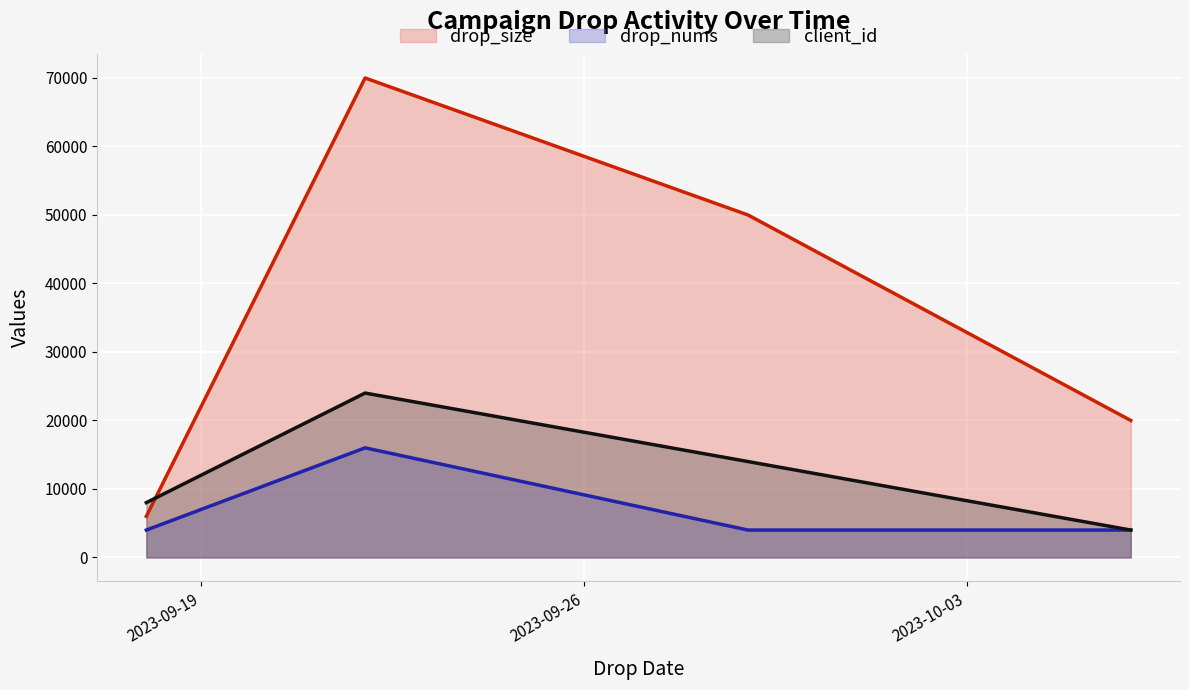

What is the difference between the maximum and minimum values in the drop_nums (line) series?

12000